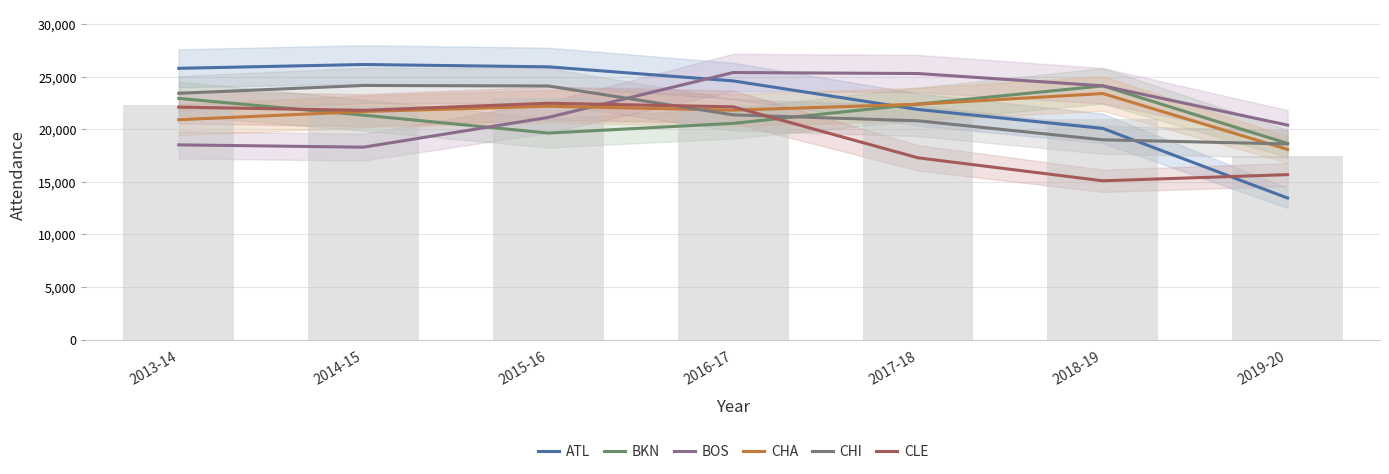

What are all the series names shown in the legend?

ATL, BKN, BOS, CHA, CHI, CLE